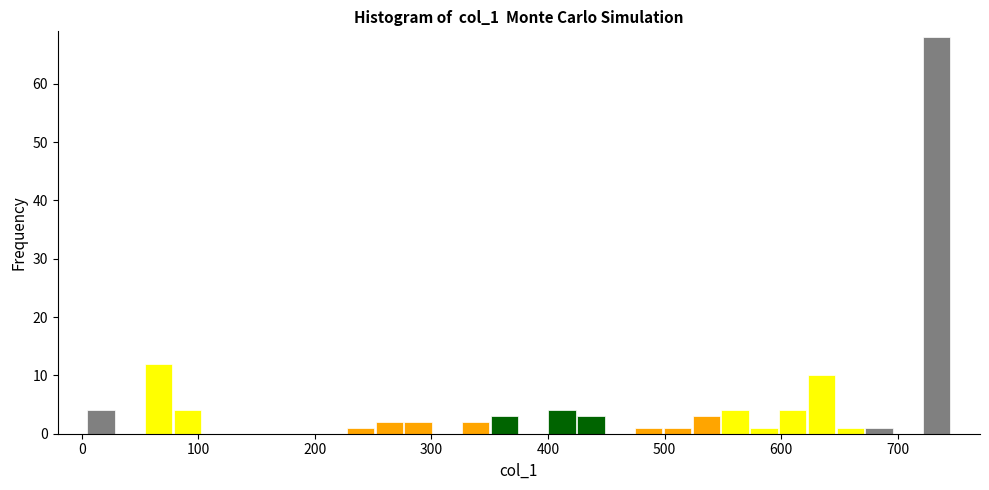

Around what value on the x-axis is the tallest bar? Give the approximate position of its centre, as read against the axis.

730